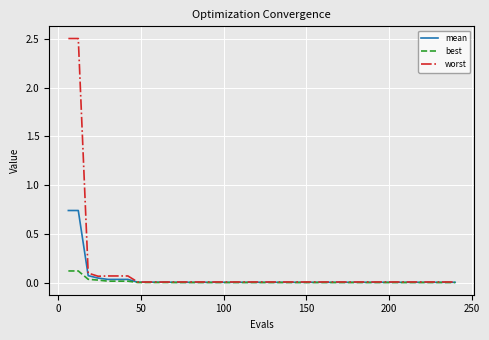

Which series has the largest range (max minus min)?

worst